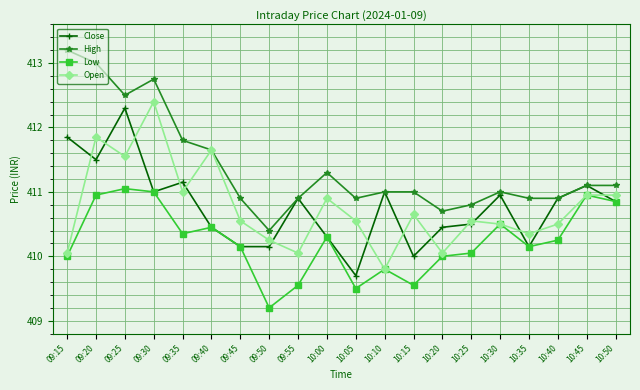

Between 09:40 and 10:20, which series saw the biggest shift?

Open